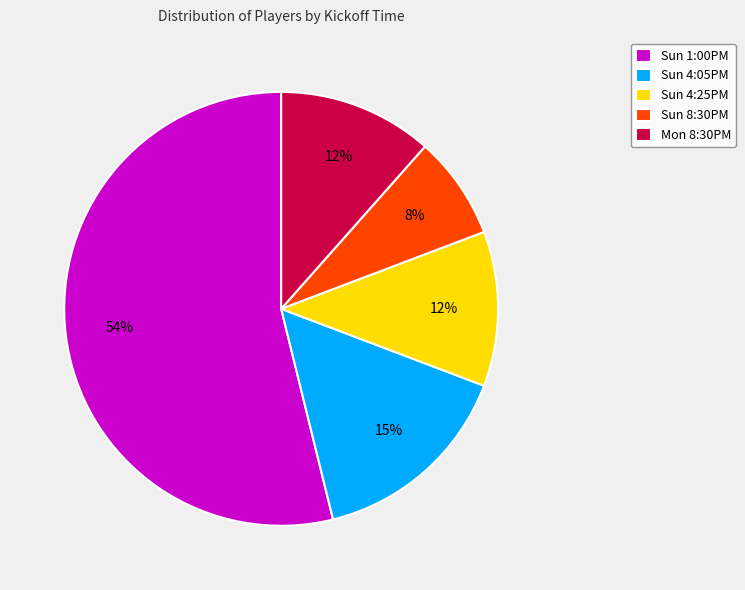

True or false: Sun 8:30PM accounts for 8% of the total.

True